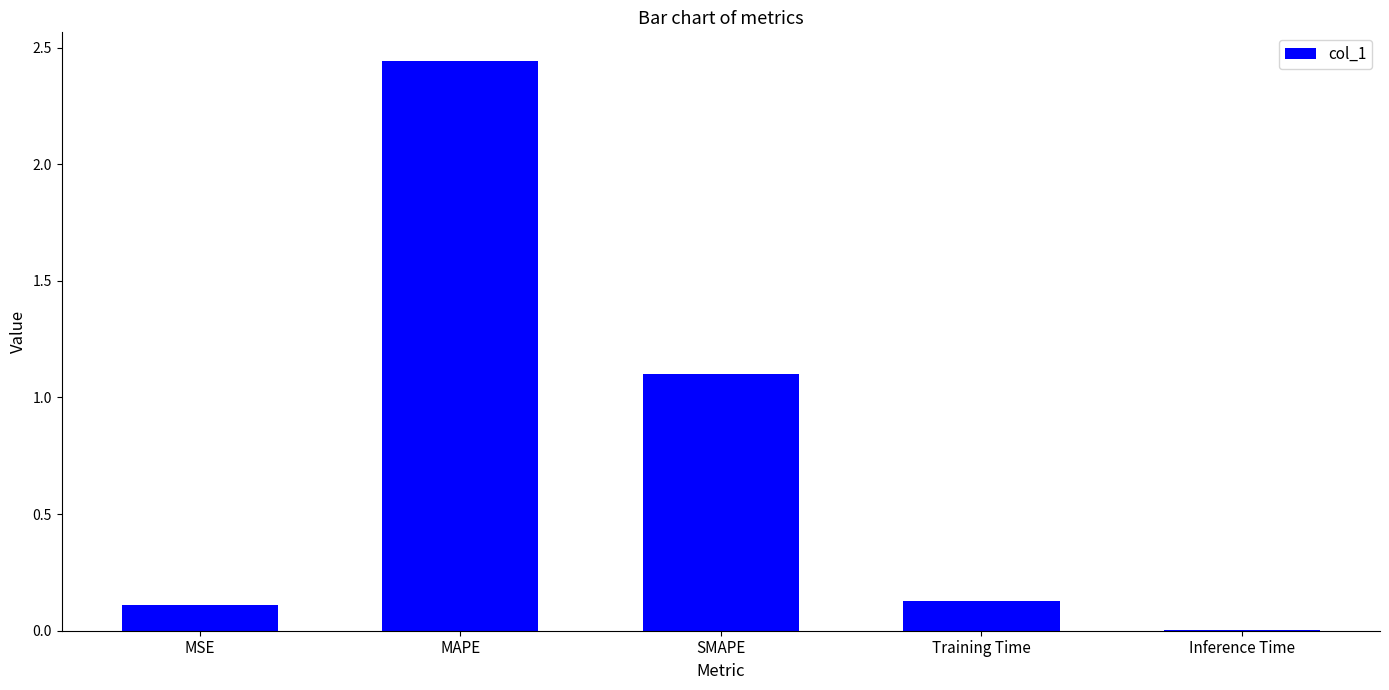

What is the sum of all values?

3.8